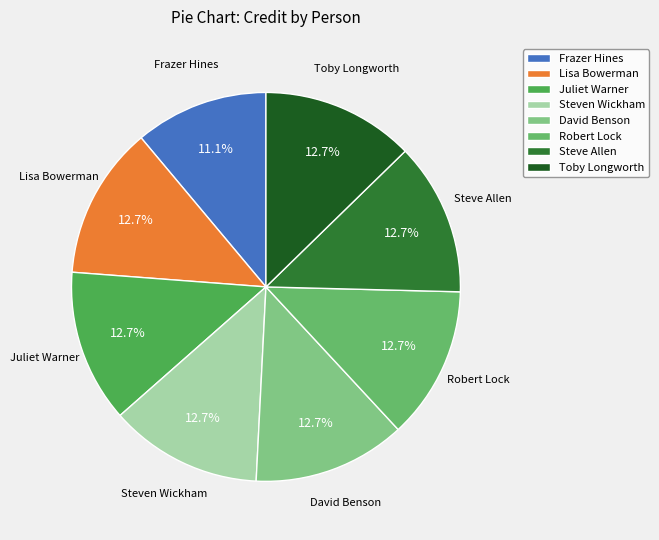

What is the ratio of the value at Robert Lock to the value at Lisa Bowerman?

1.0